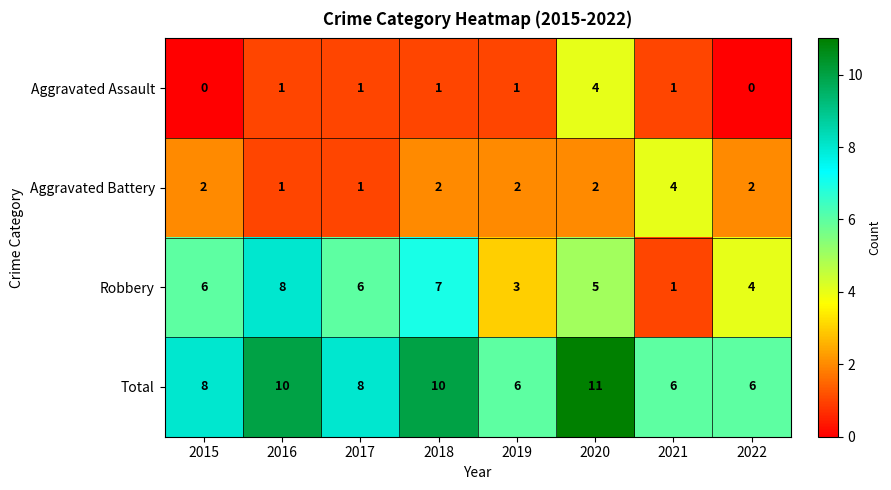

The Robbery series shows 1 at 2022. True or false?

False